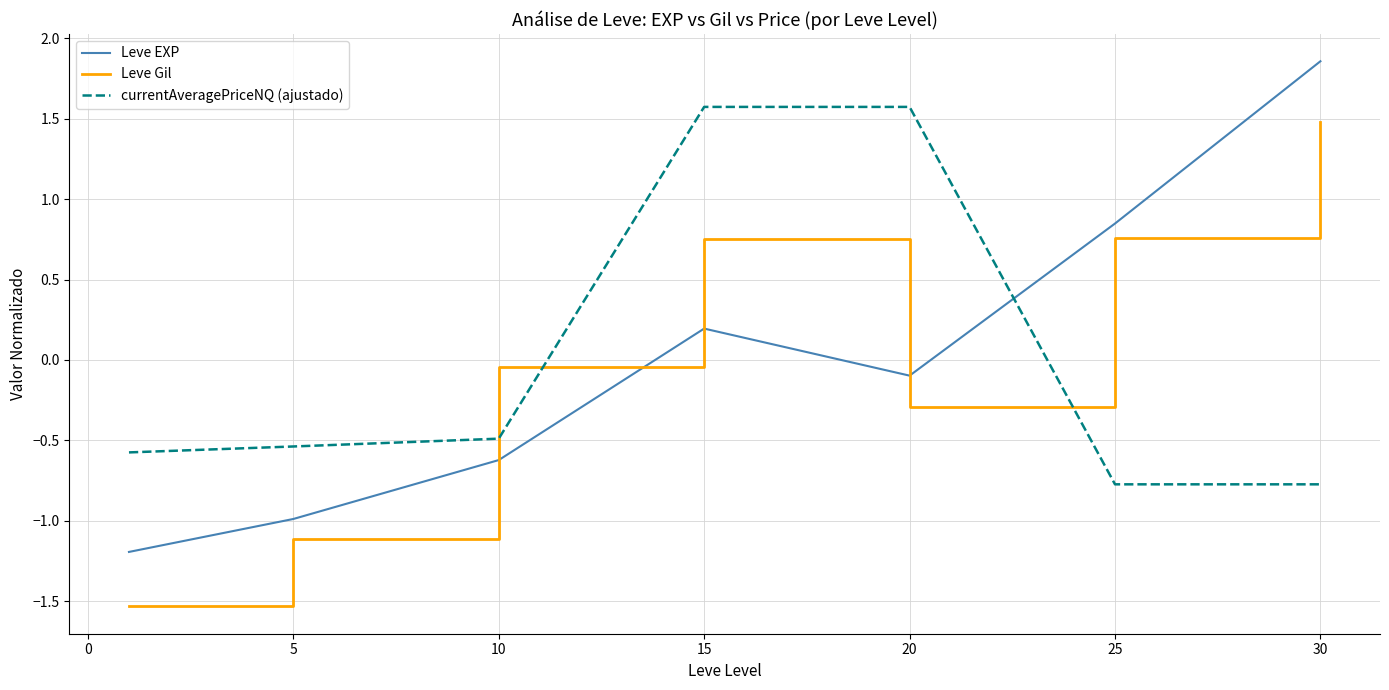

Which series has the widest spread of values?

Leve EXP